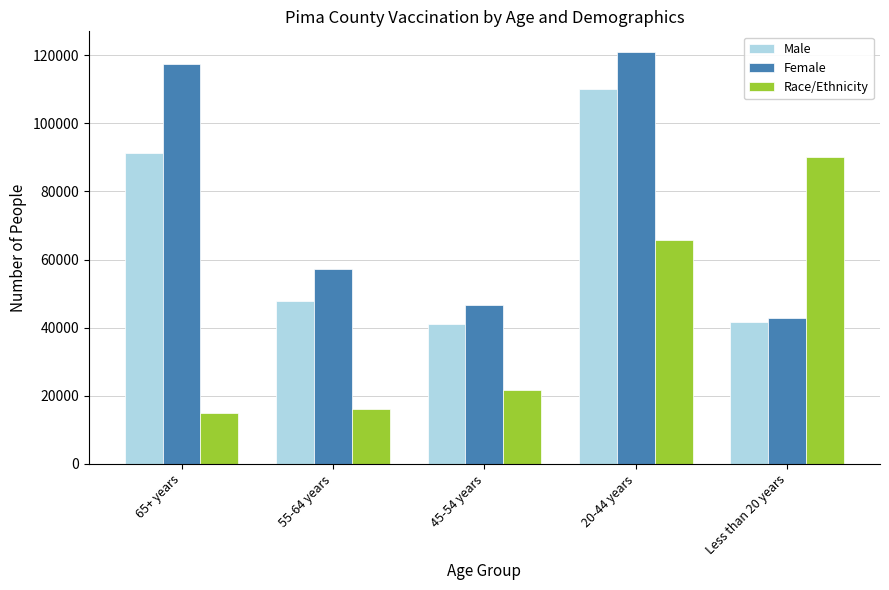

What is the value of the Female bar at the 5th from the left?

42949